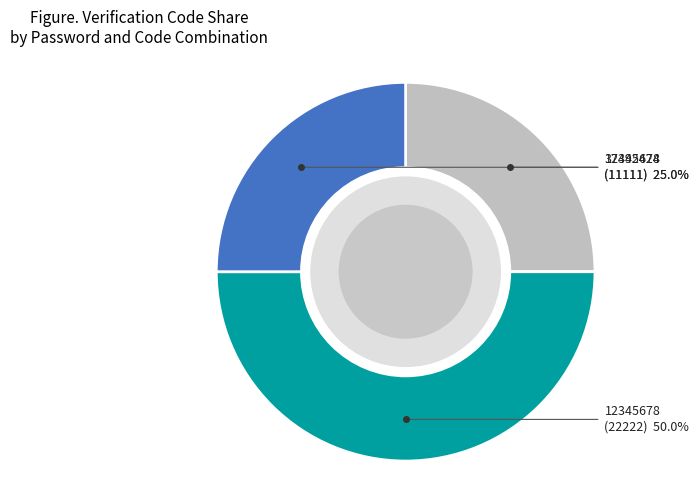

What is the largest slice in the pie chart?

12345678 (22222)